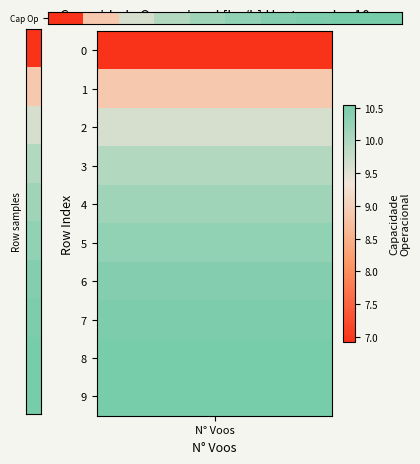

Reading left to right, what are all the values shown in this chart?

6.9	8.9	9.6	10.0	10.1	10.3	10.4	10.5	10.5	10.5